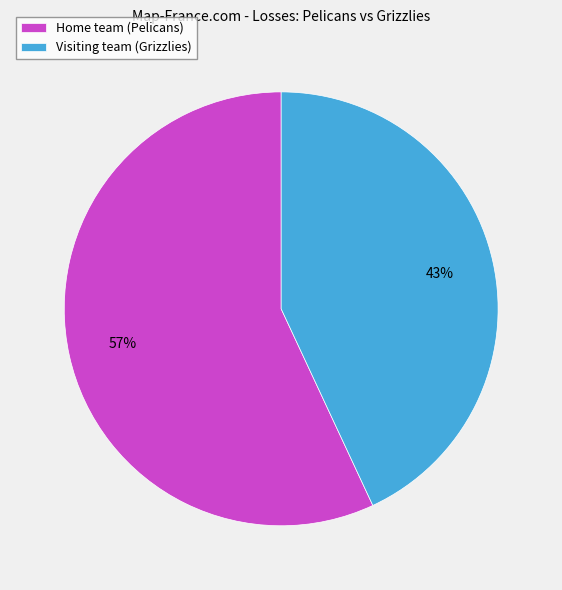

To the nearest percent, what is the difference between the Home team (Pelicans) and Visiting team (Grizzlies) slice percentages?

14%